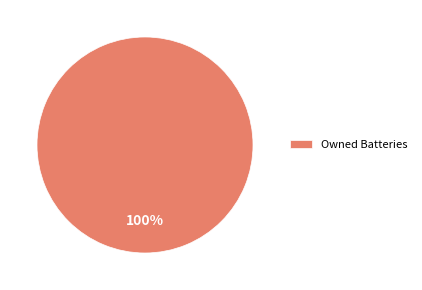

What percentage is the Owned Batteries slice, to the nearest percent?

100%